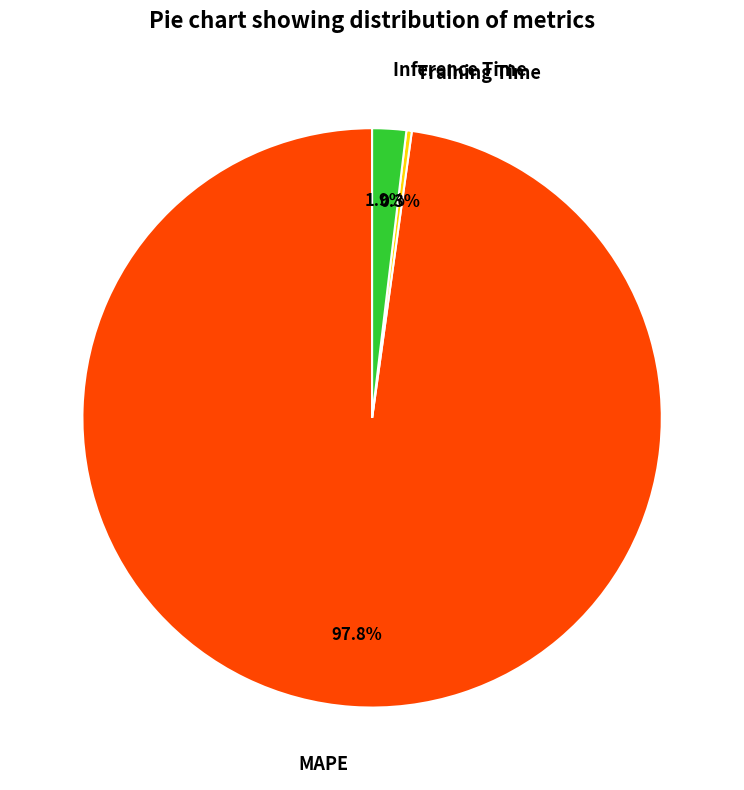

How many segments does this pie chart have?

3